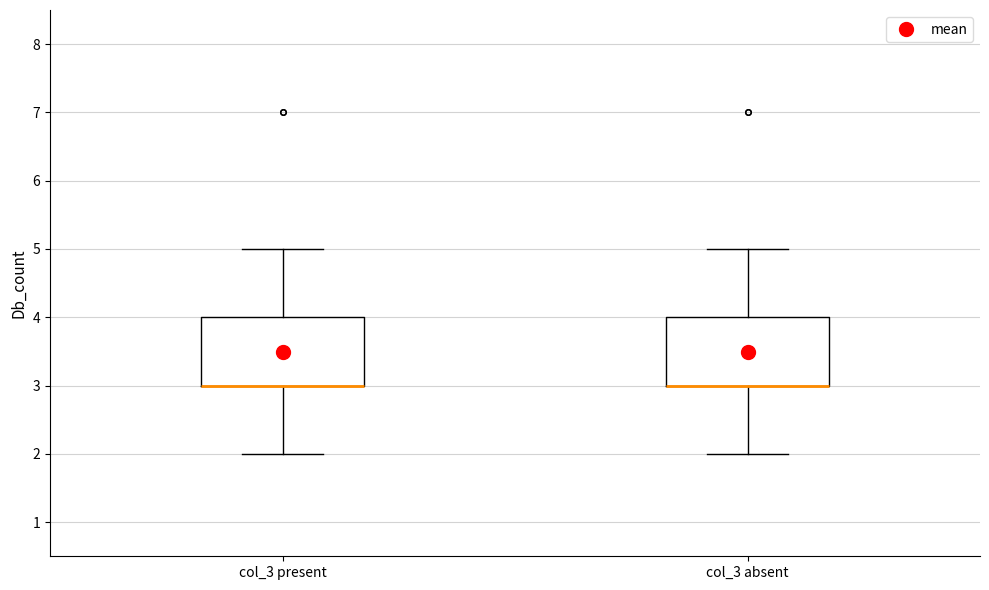

Where does the lower whisker of the box for col_3 absent end on the y-axis? The values are not printed on the chart, so give them approximately, as read against the axis.

2